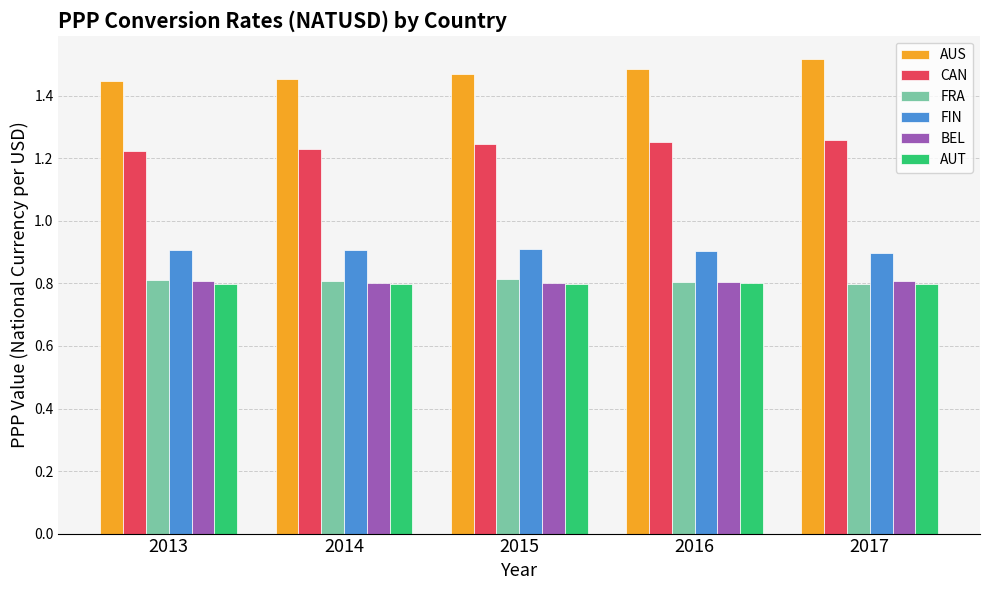

Which series has the largest total across all categories?

AUS